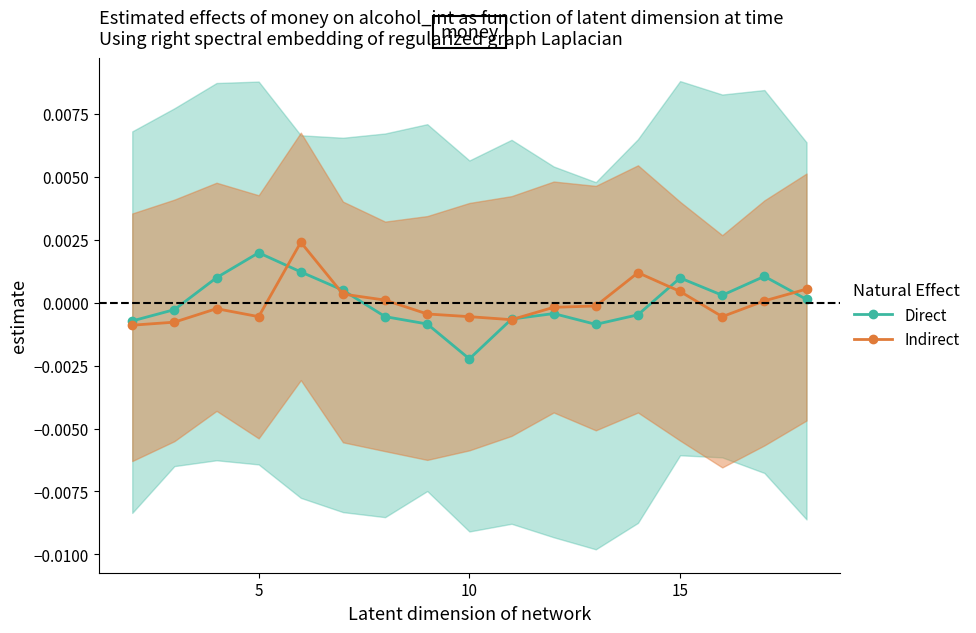

How many data points in Direct are above 0?

8